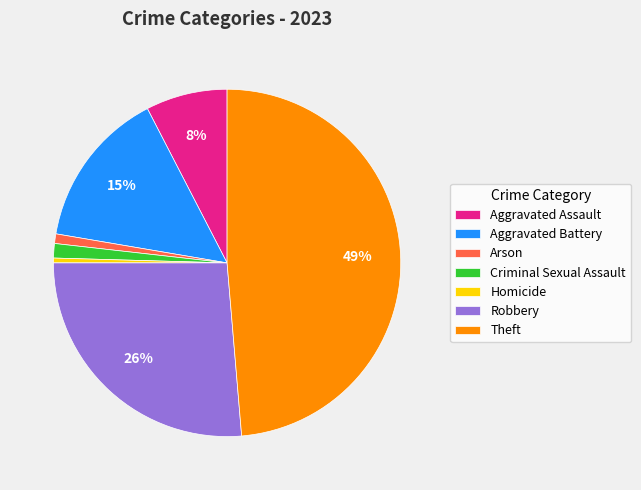

Which category has the biggest portion of the pie?

Theft